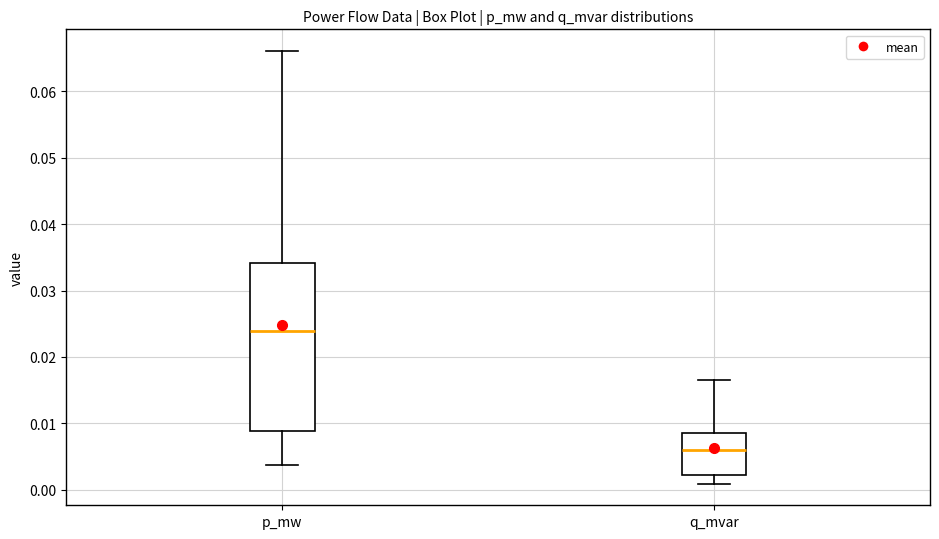

Which box is the tallest, from its lower edge to its upper edge?

p_mw